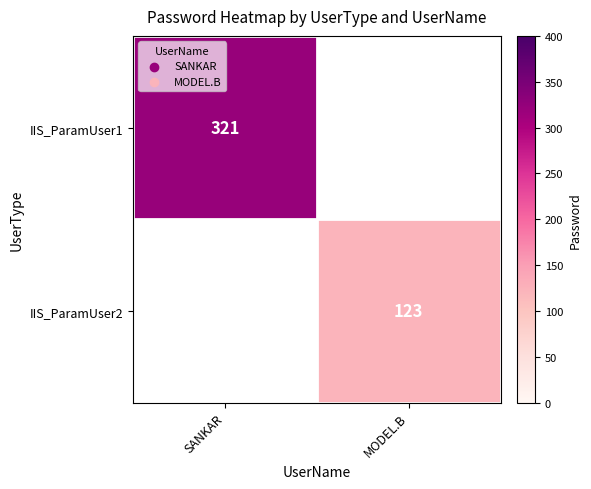

The value of IIS_ParamUser1 at SANKAR is 120. True or false?

False